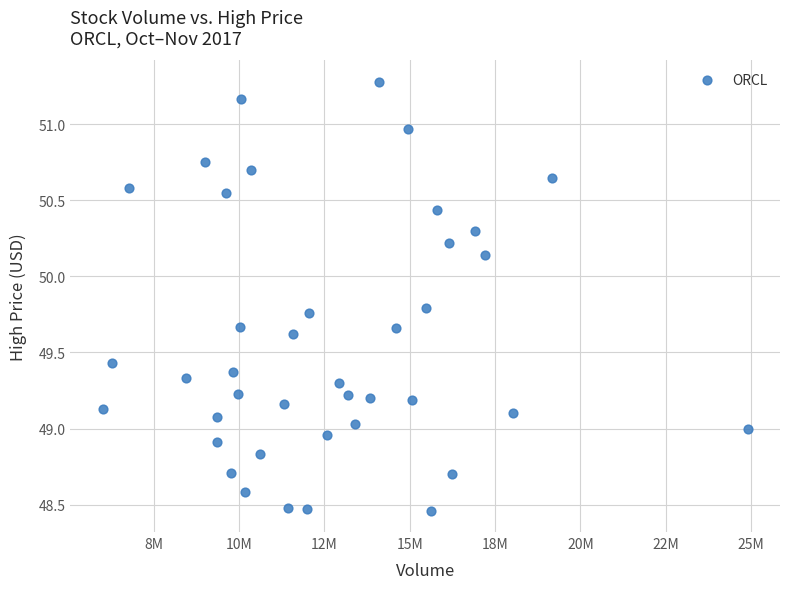

What is the range of Y values (max minus min)?

2.8